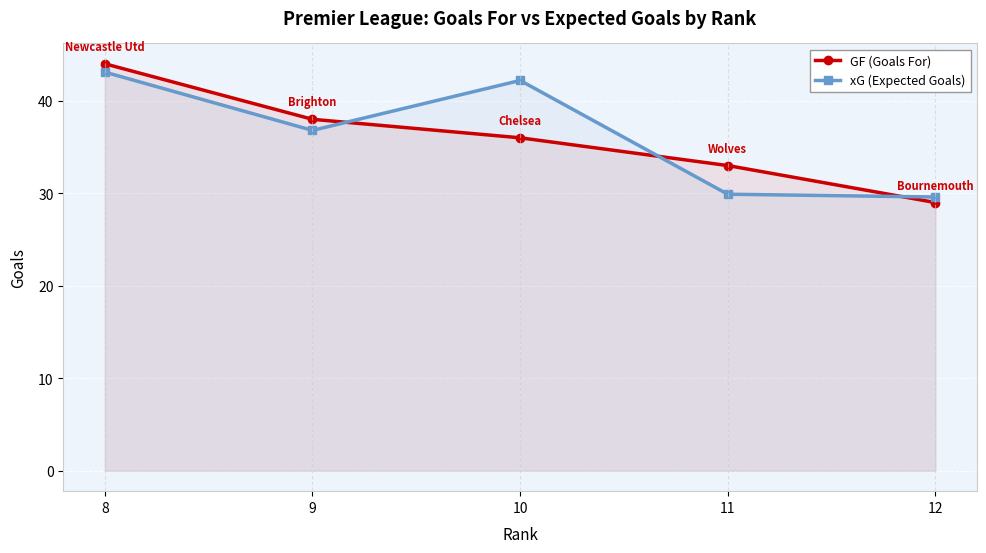

True or false: GF (Goals For) has more than 2 interior local peaks.

False